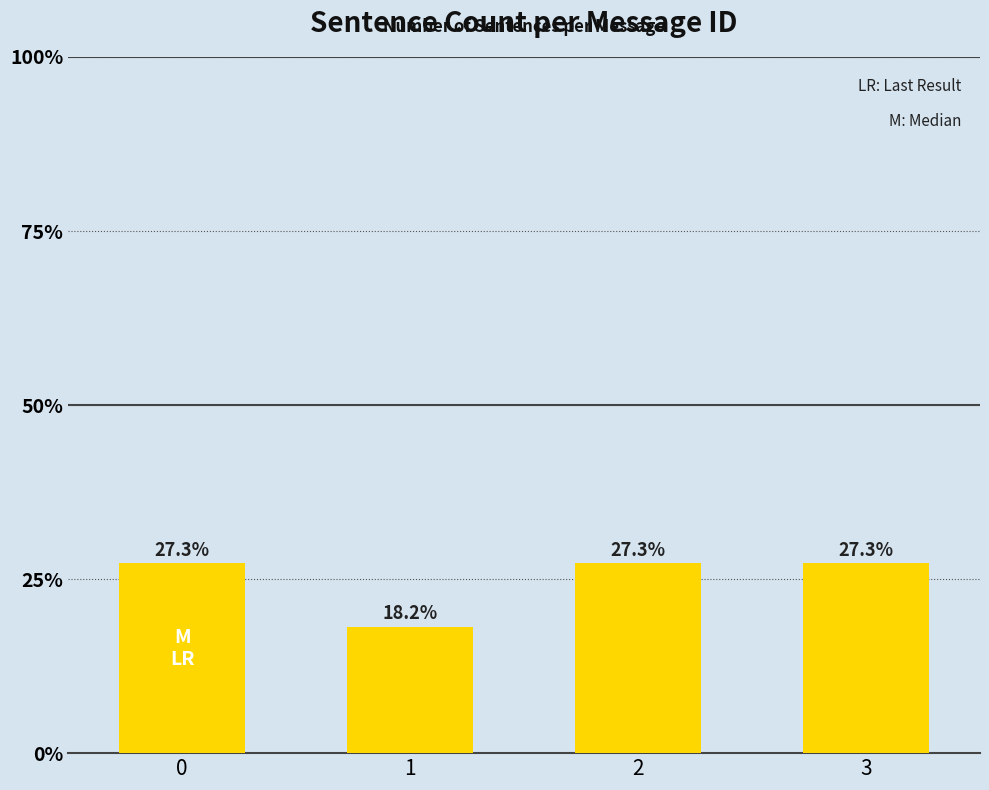

How many values are between 3 and 4?

3